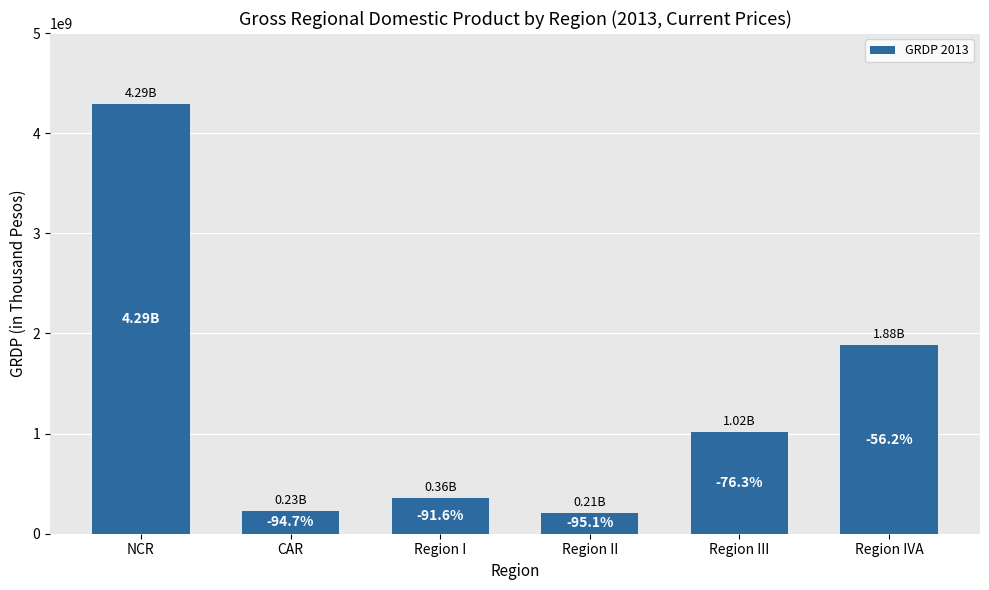

What is the sum of all values?

7986414210.5